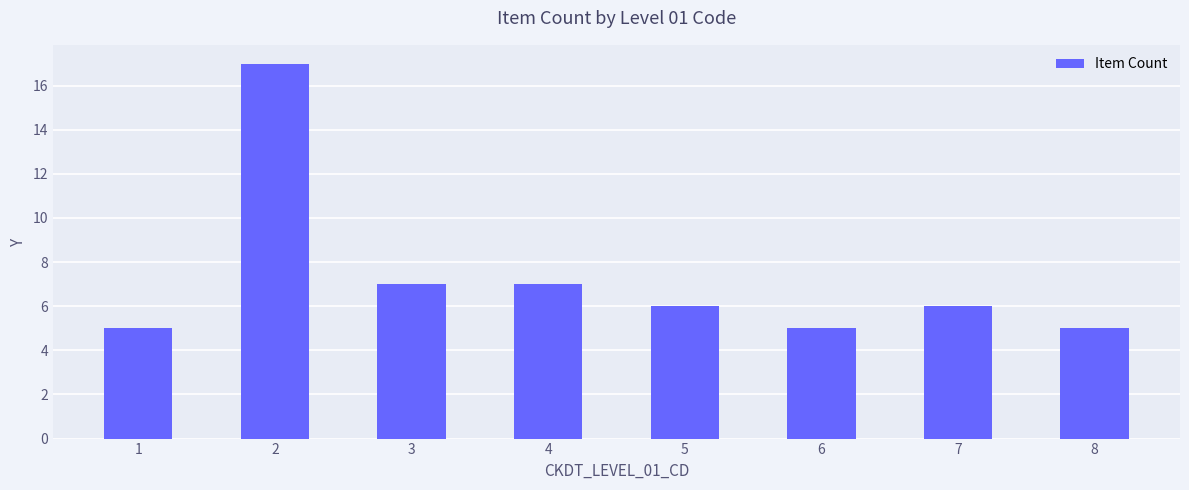

The chart shows a value of 2 at 4. True or false?

False